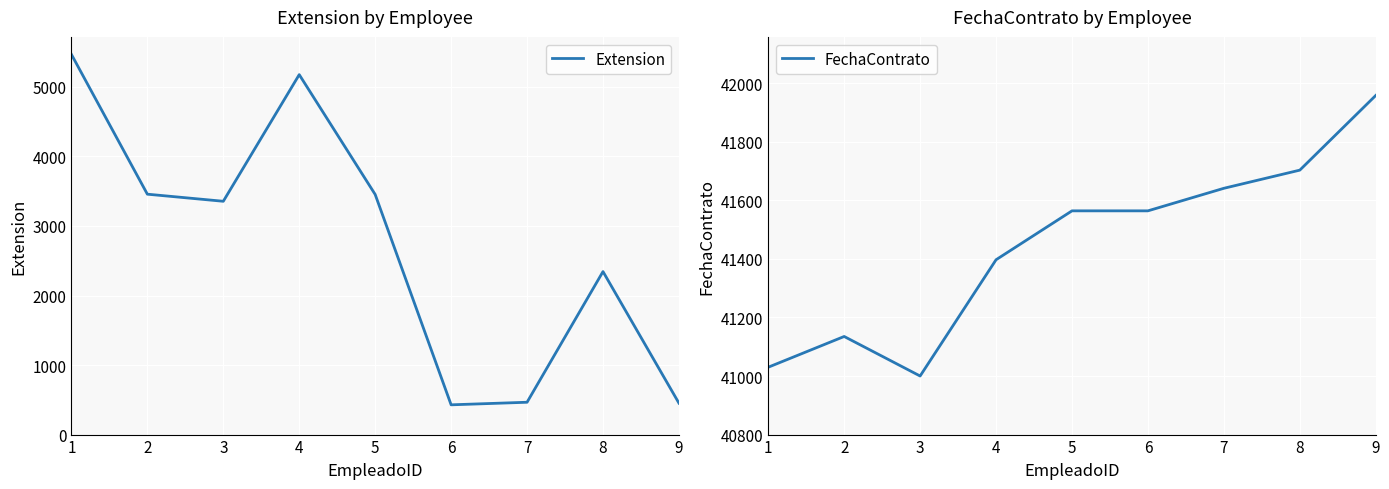

How many interior local peaks does the FechaContrato series have?

1